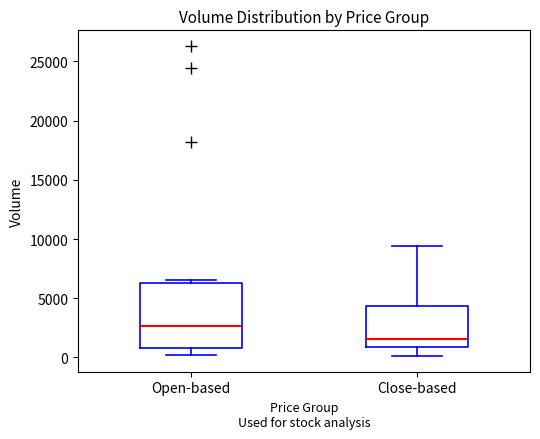

Where does the median line of the box for Close-based sit on the y-axis? The values are not printed on the chart, so give them approximately, as read against the axis.

1500